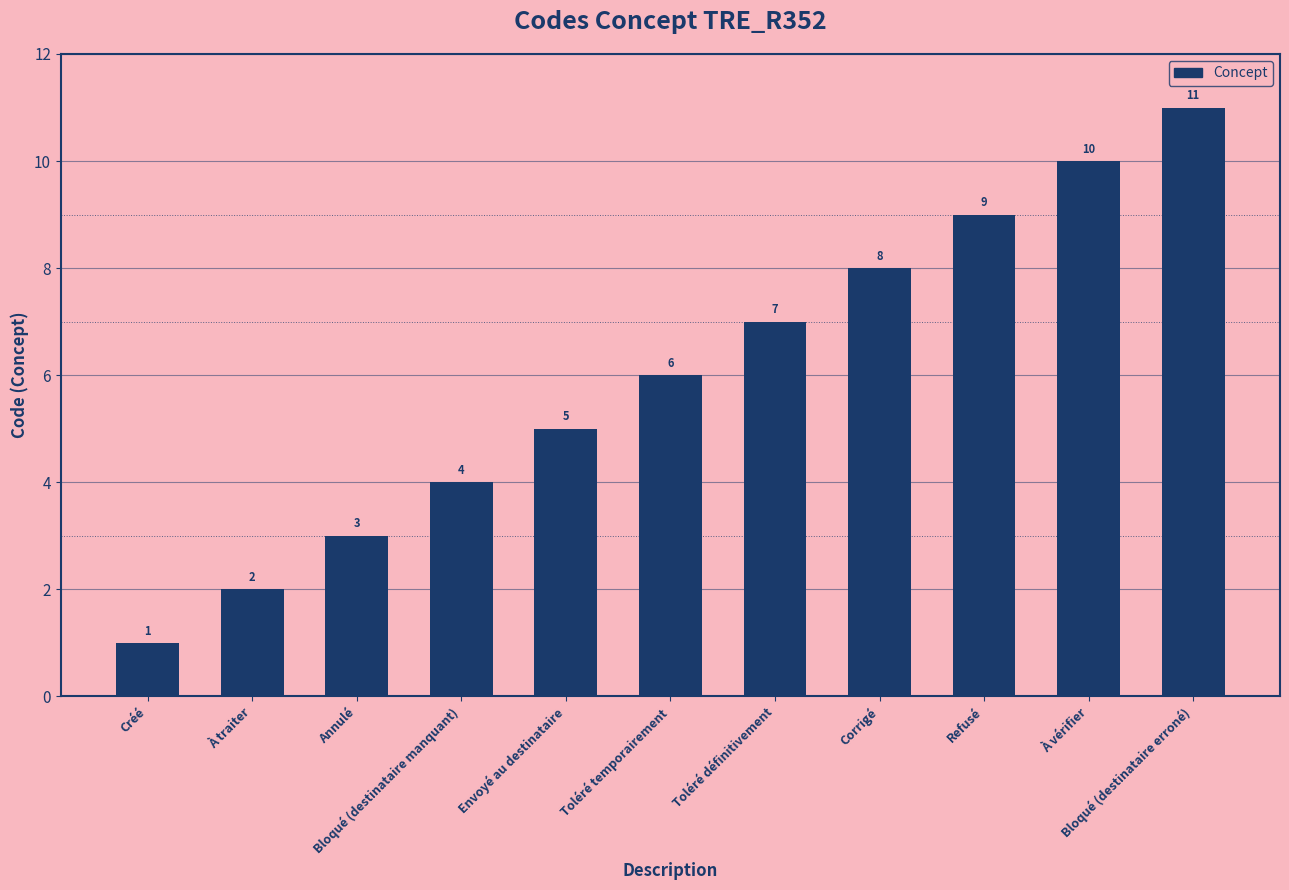

How many values are between 3 and 9?

7